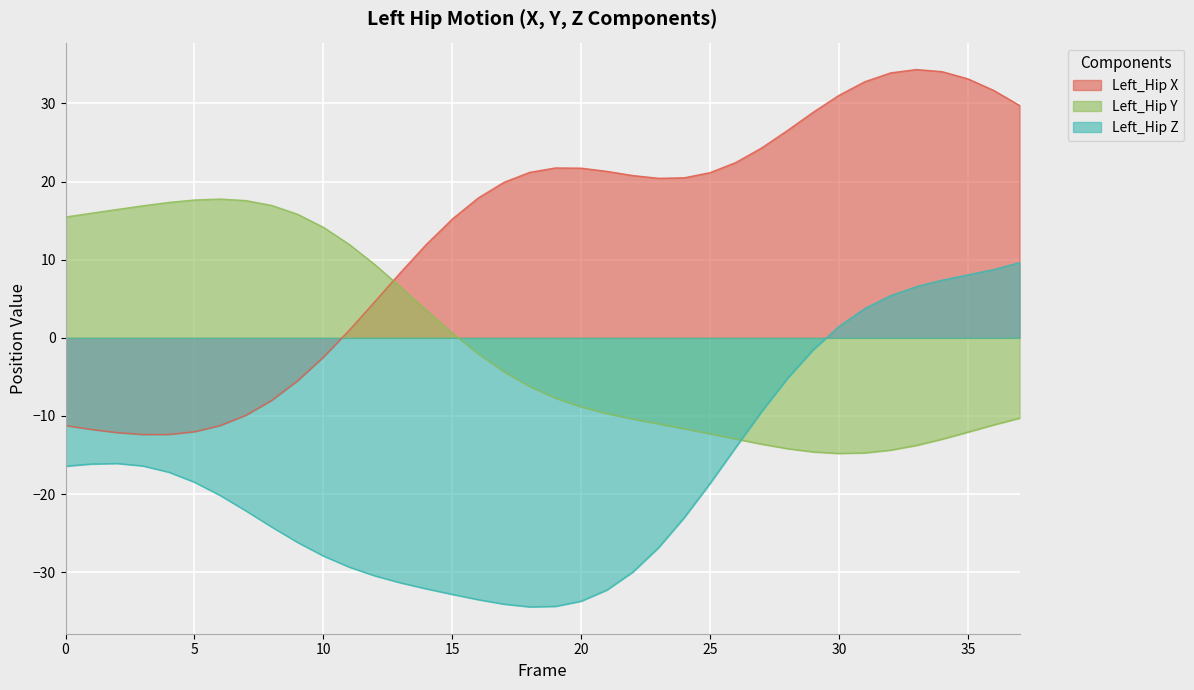

At which label does Left_Hip Y reach its peak?

6